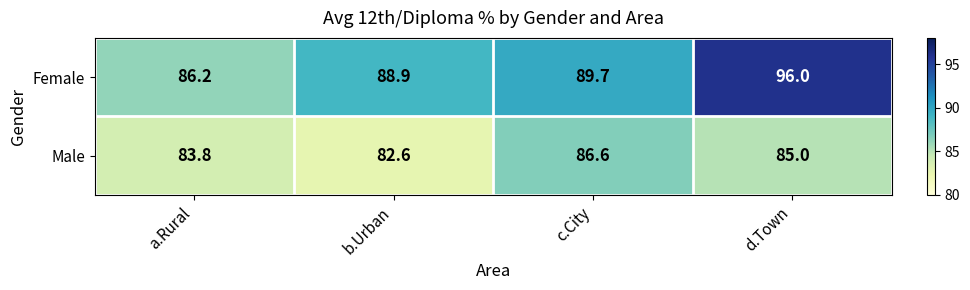

Which label corresponds to the smallest value in the chart?

b.Urban